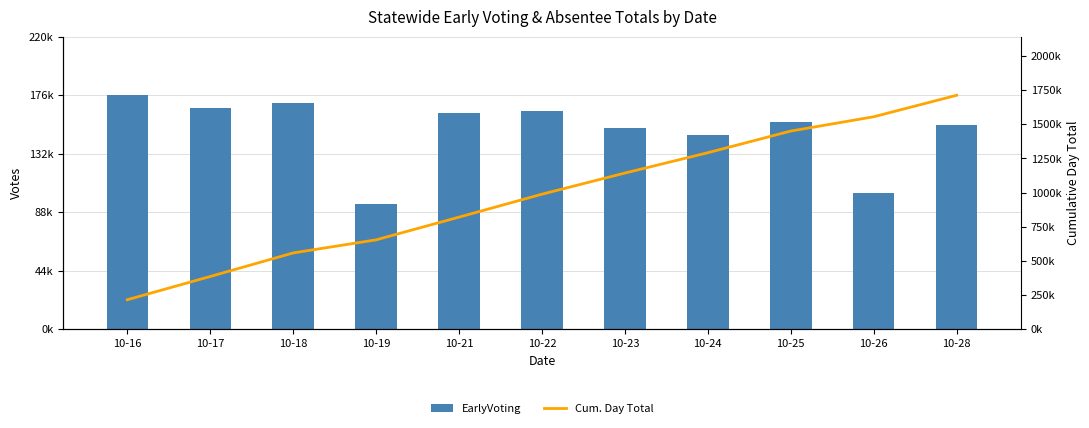

Between 10-22 and 10-24, which is larger?

10-22